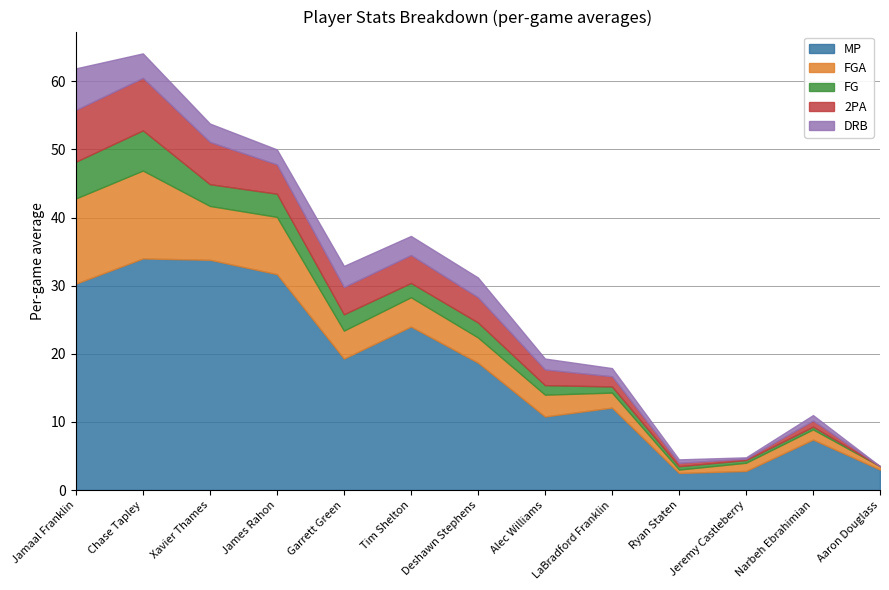

What is the label of the 10th point from the left?

Ryan Staten